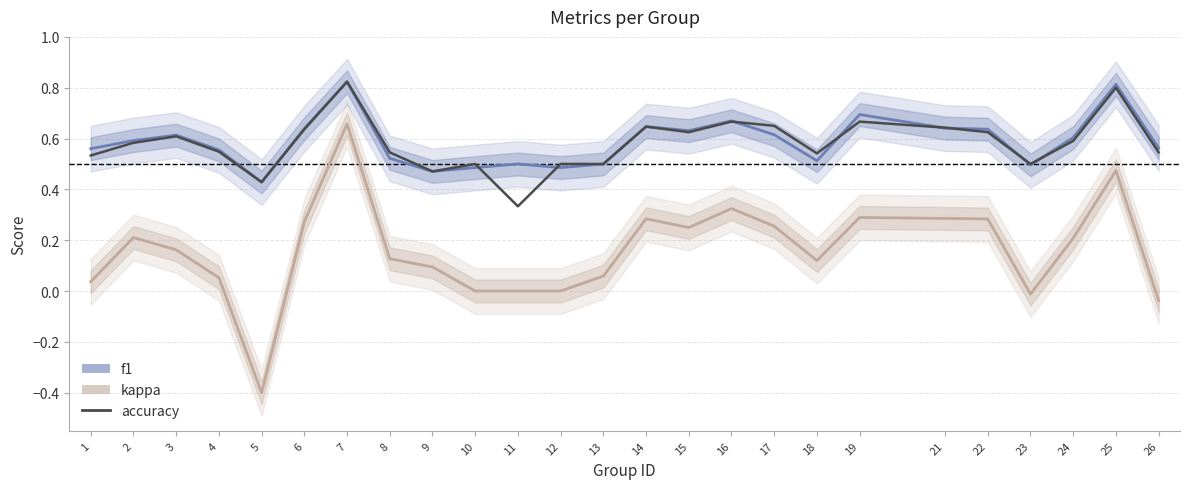

After their last crossing, which series has the higher values: f1 or accuracy?

f1